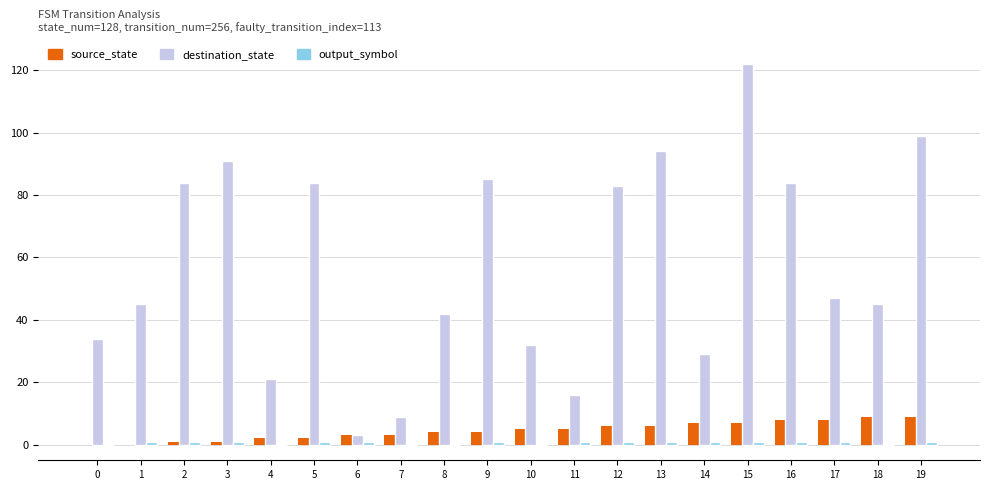

What is the sum of all source_state values?

90